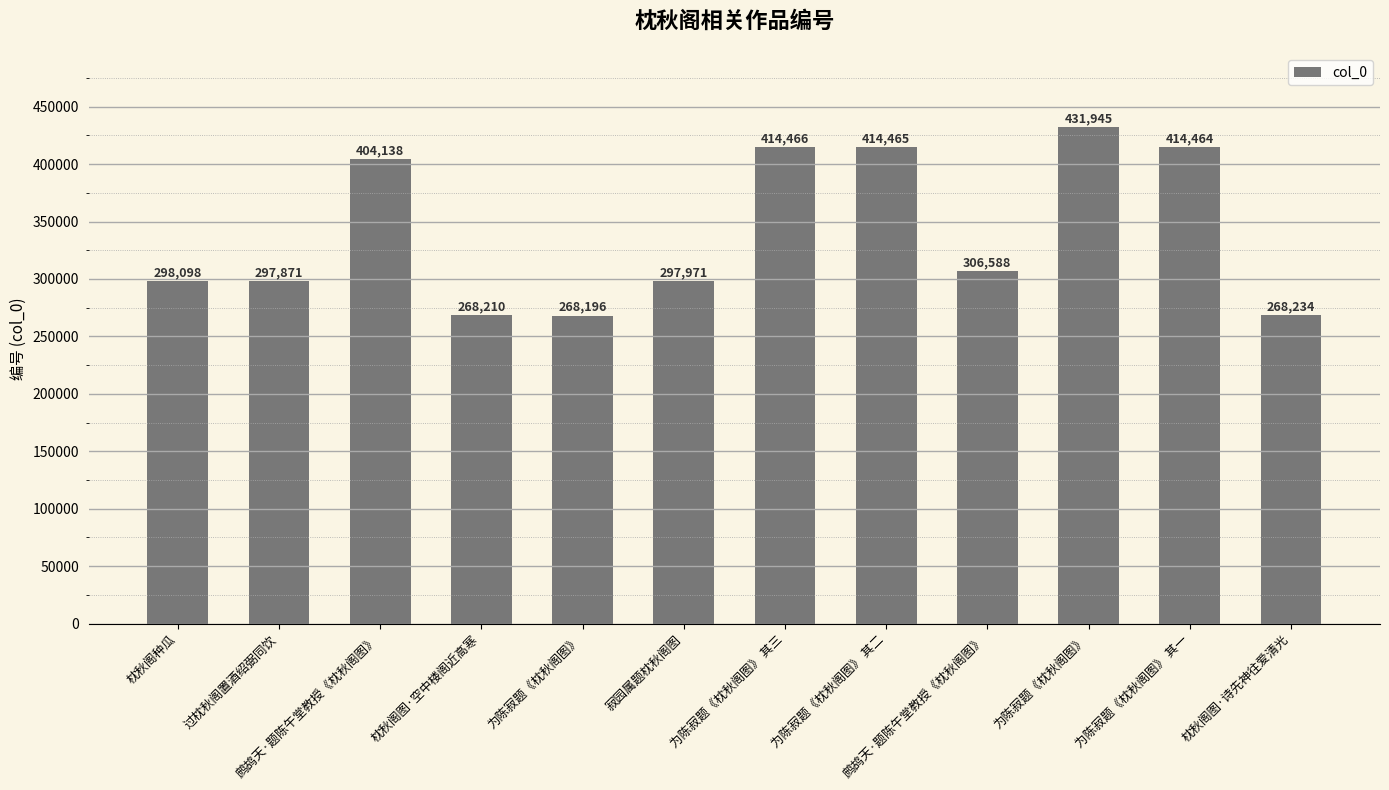

Count the number of data series in this chart.

1